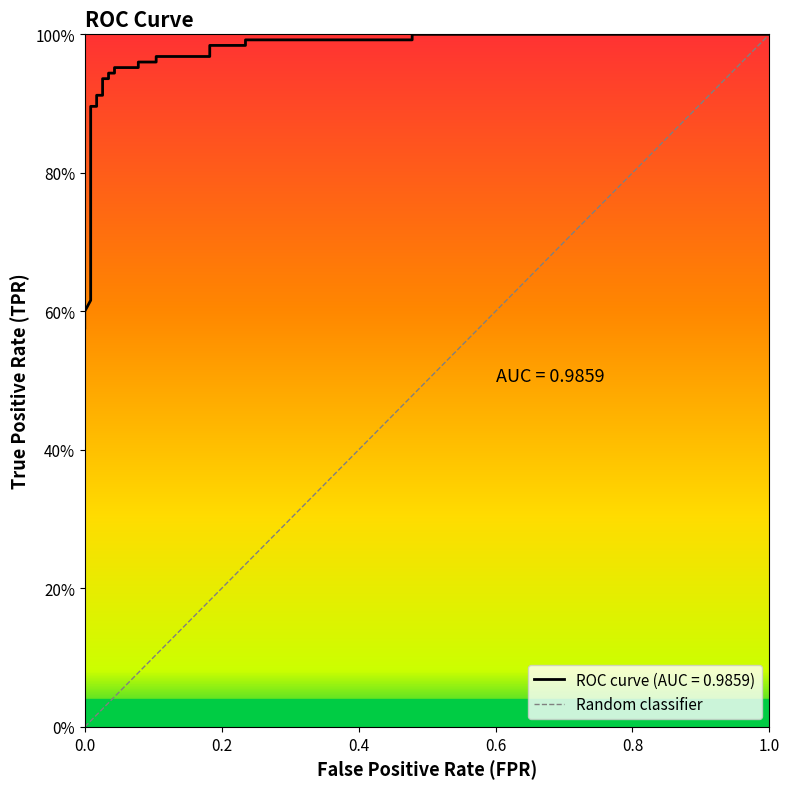

What is the greatest value displayed?

1.0